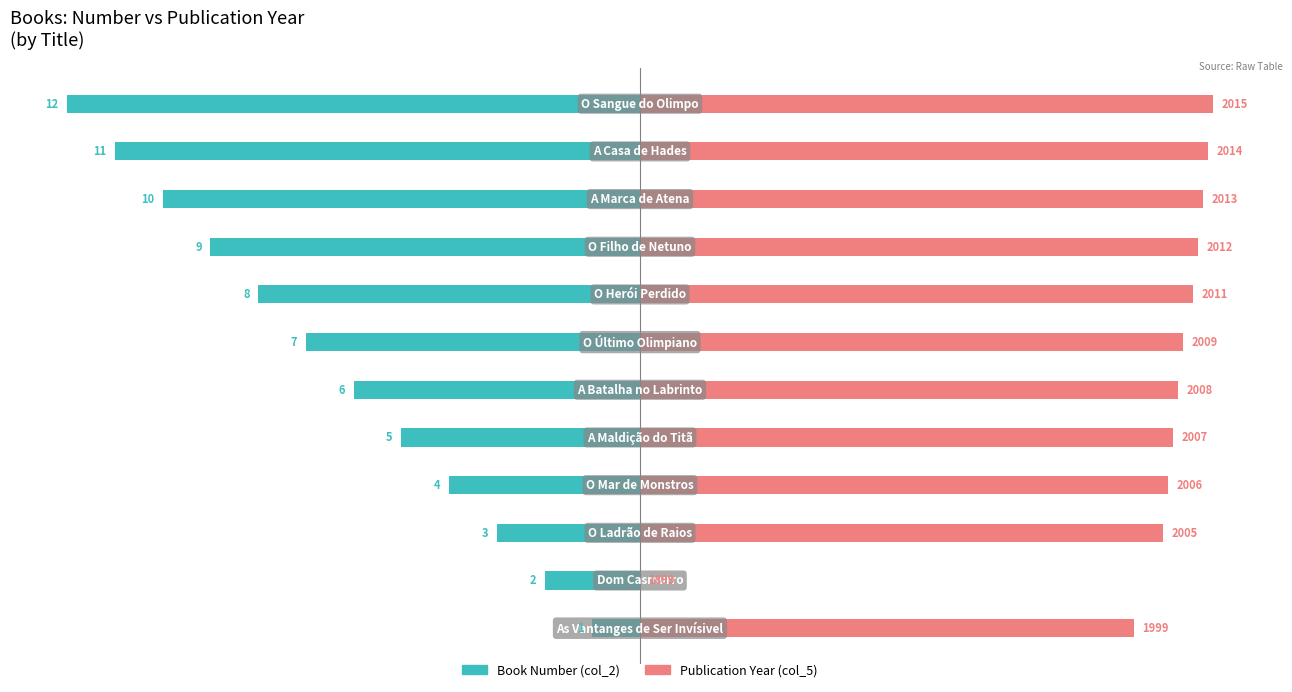

Reading left to right, extract all data points from this chart.

Book Number (col_2): 0=-8.3	1=-16.7	2=-25.0	3=-33.3	4=-41.7	5=-50.0	6=-58.3	7=-66.7	8=-75.0	9=-83.3	10=-91.7	11=-100.0
Publication Year (col_5): 0=86.2	1=0.0	2=91.4	3=92.2	4=93.1	5=94.0	6=94.8	7=96.6	8=97.4	9=98.3	10=99.1	11=100.0